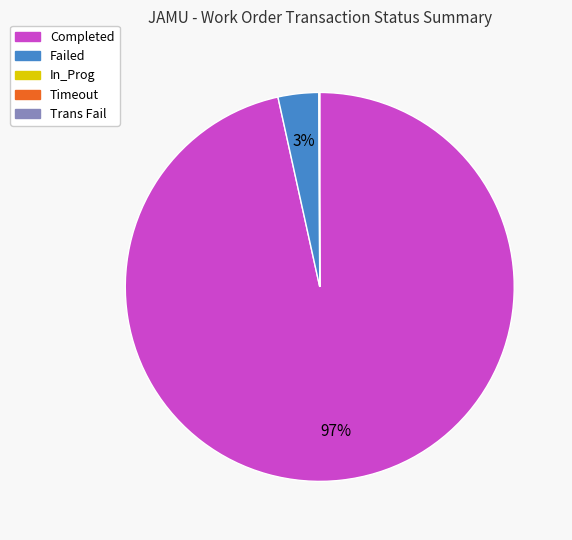

Is there a majority slice in this chart?

Yes